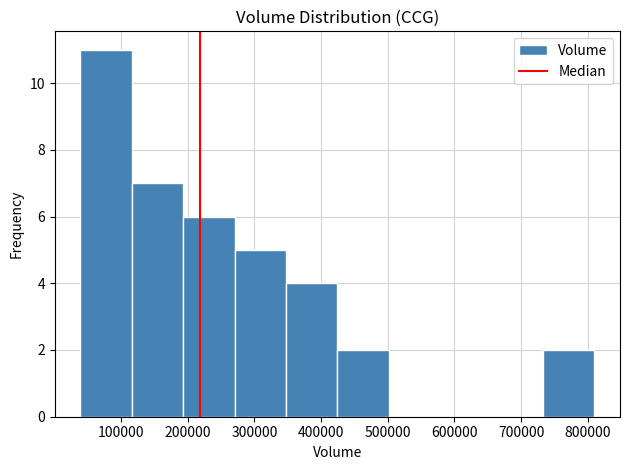

Reading left to right, transcribe this chart: for each bar, give the range it covers on the x-axis and its height. Neither the bar edges nor the heights are printed on the chart, so give them approximately, as read against the axes.

40000 to 120000: 11
120000 to 190000: 7
190000 to 270000: 6
270000 to 350000: 5
350000 to 420000: 4
420000 to 500000: 2
500000 to 580000: 0
580000 to 660000: 0
660000 to 730000: 0
730000 to 810000: 2